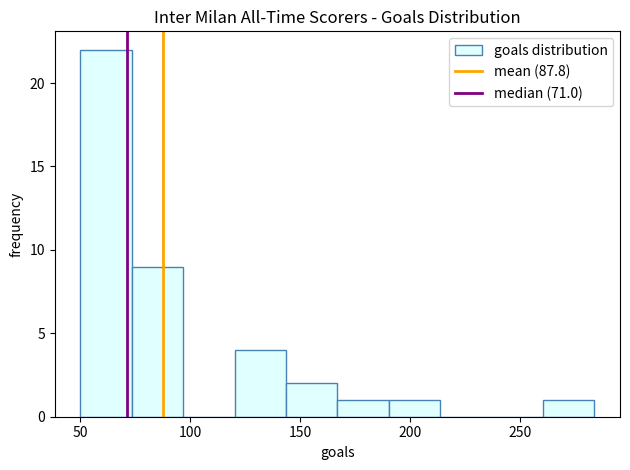

Reading left to right, list every bar in this chart as the range it spans on the x-axis followed by its height. Neither the bar edges nor the heights are printed on the chart, so give them approximately, as read against the axes.

50 to 75: 22
75 to 95: 9
95 to 120: 0
120 to 145: 4
145 to 165: 2
165 to 190: 1
190 to 215: 1
215 to 235: 0
235 to 260: 0
260 to 285: 1